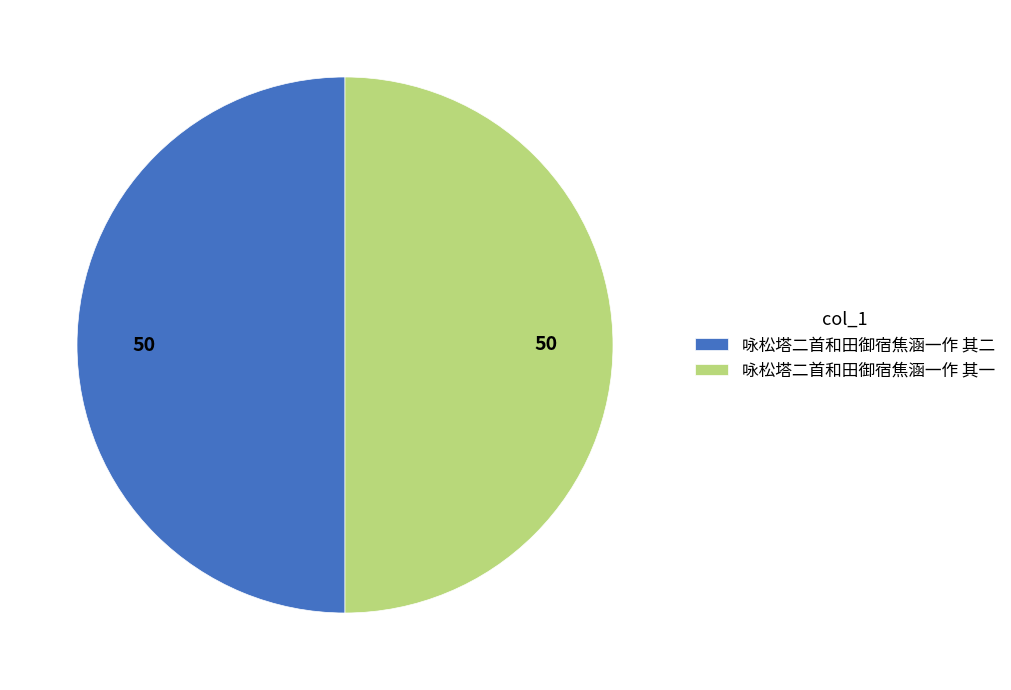

What is the ratio of the value at 咏松塔二首和田御宿焦涵一作 其一 to the value at 咏松塔二首和田御宿焦涵一作 其二?

1.0